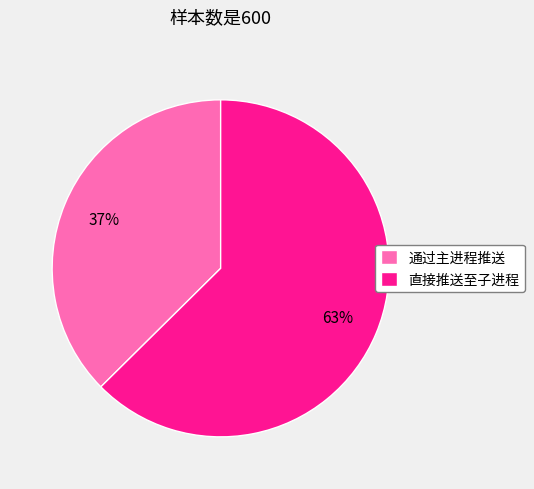

Is it true that 直接推送至子进程 is 69% of the pie?

False